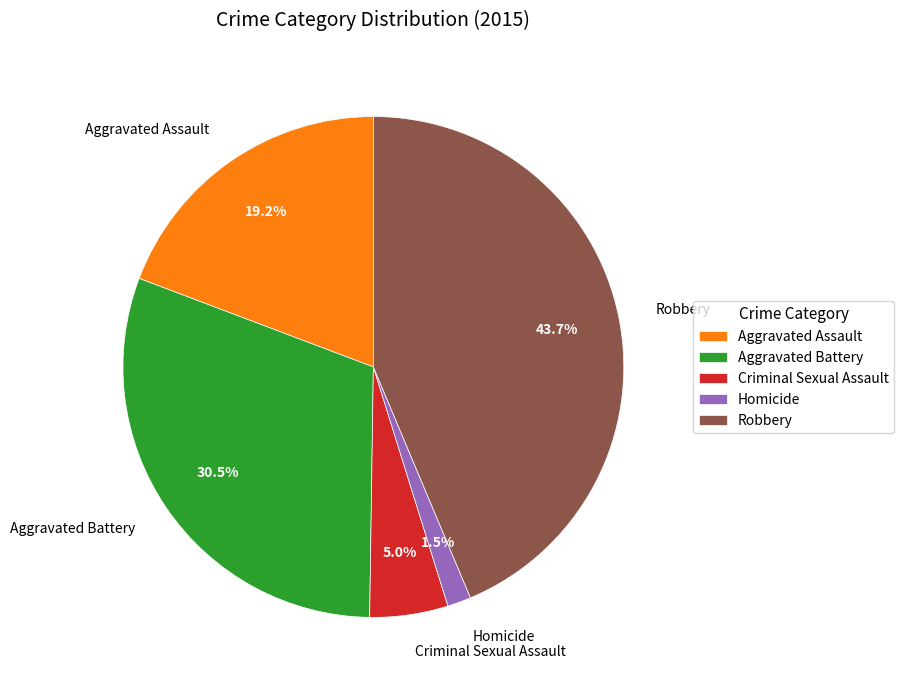

Does any single category account for the majority?

No